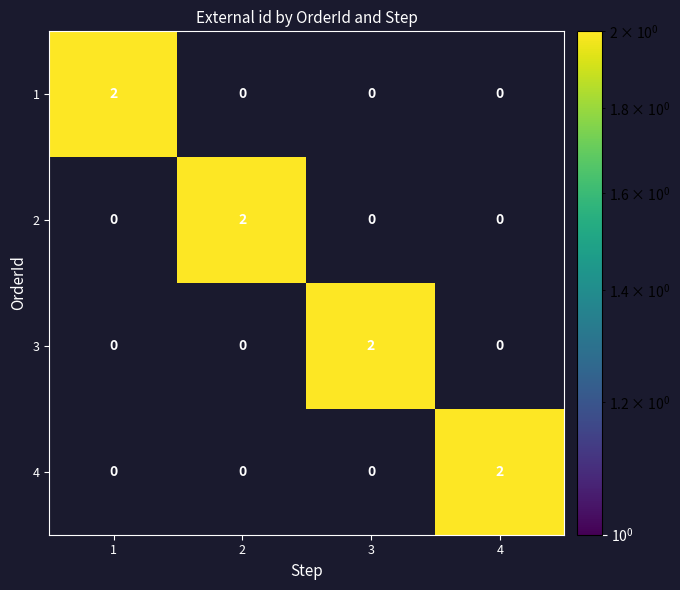

Count the 3 values in the range 0 to 2.

4